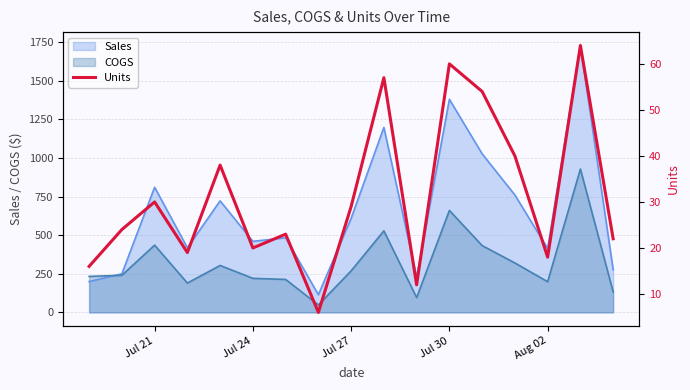

What is the smallest value displayed?

6